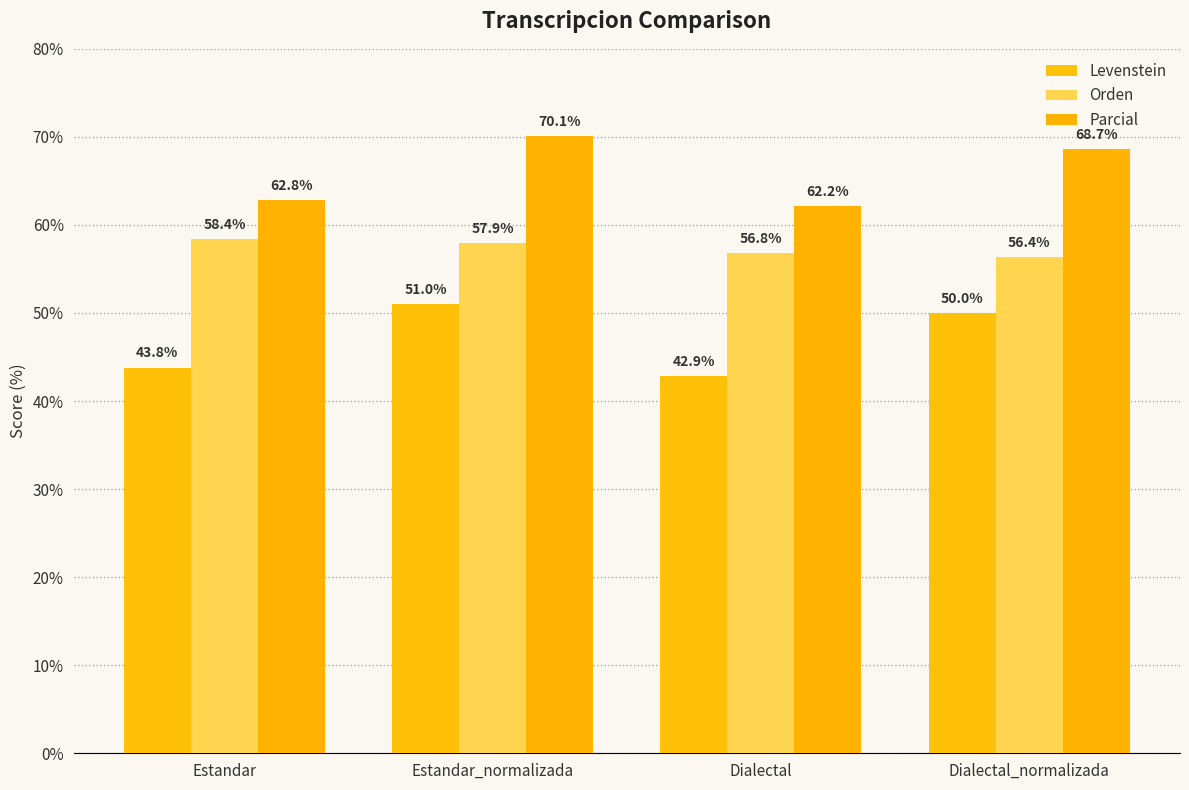

Rank the series at Estandar from highest to lowest value.

Parcial, Orden, Levenstein